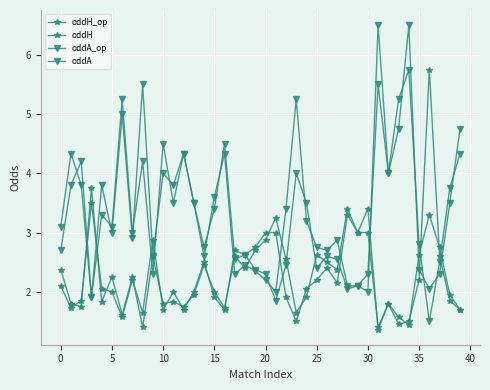

How many values in the oddA series are below 3?

20